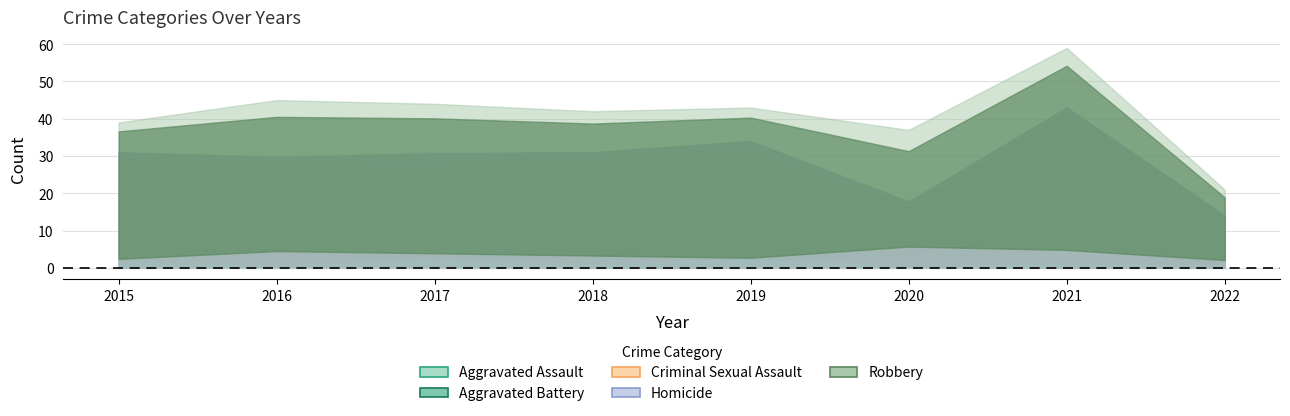

Count the Criminal Sexual Assault values in the range 3 to 9.

6